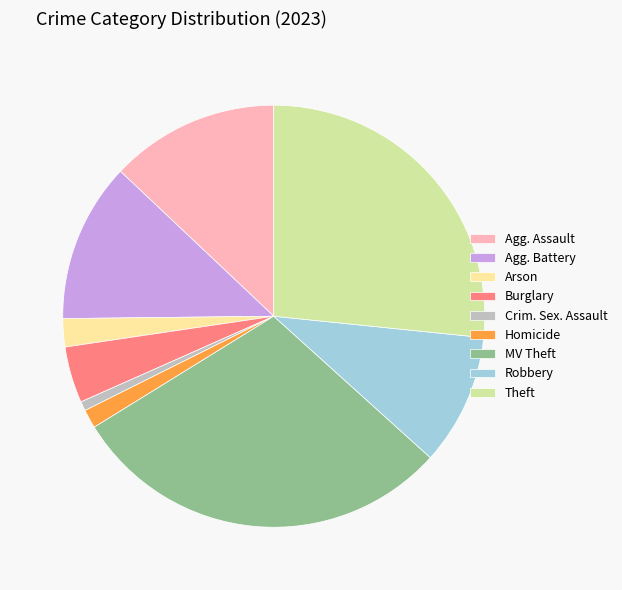

Combined, do Agg. Battery and Crim. Sex. Assault account for over 50%?

No